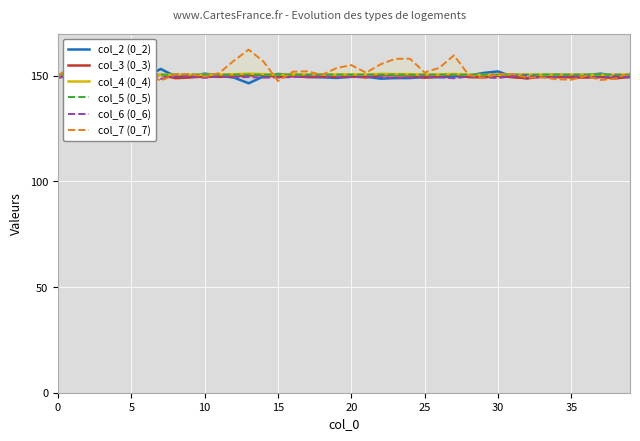

What is the difference between the highest and lowest values at 21?

2.2